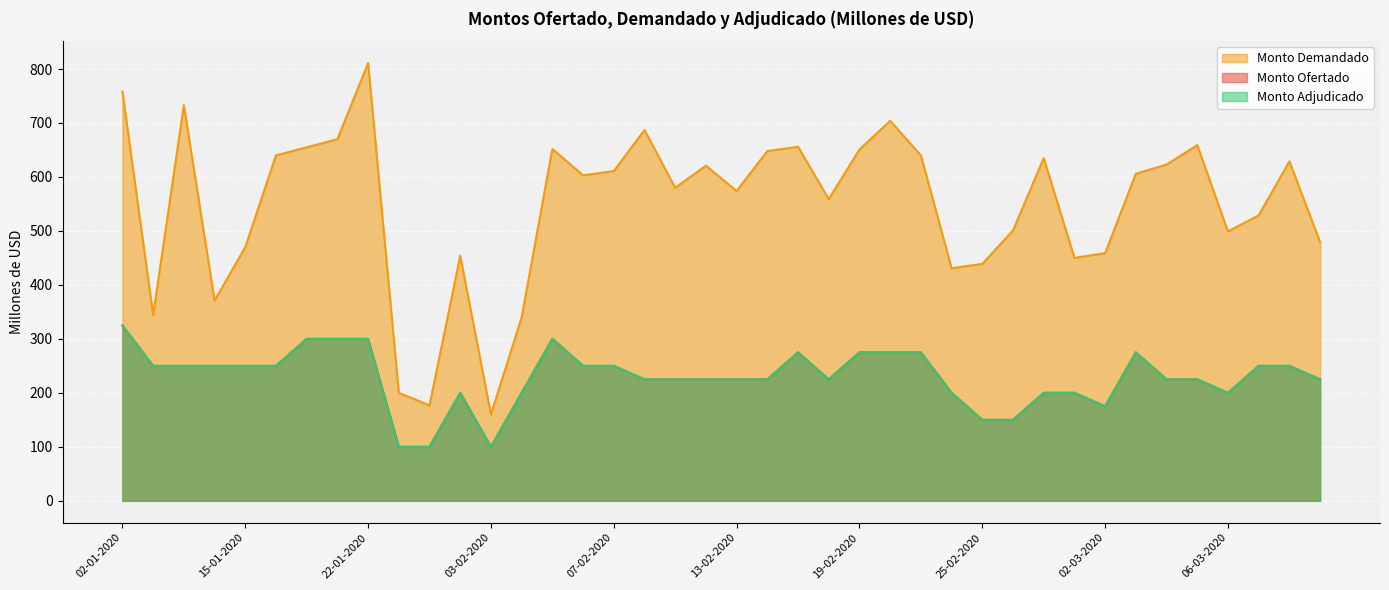

Which series has the largest total across all categories?

Monto Demandado